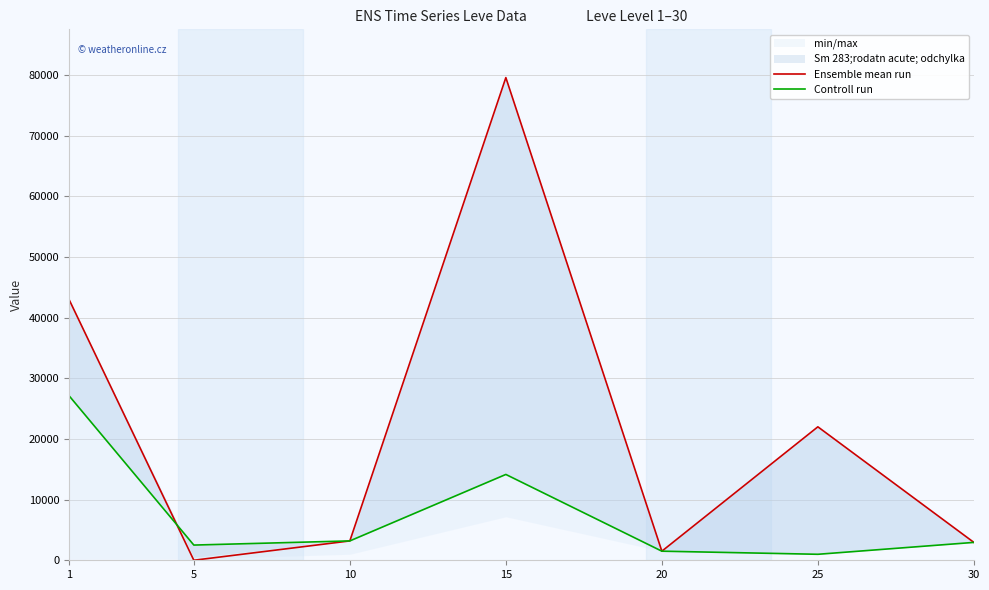

How many values in the Ensemble mean run series are below 3191?

3